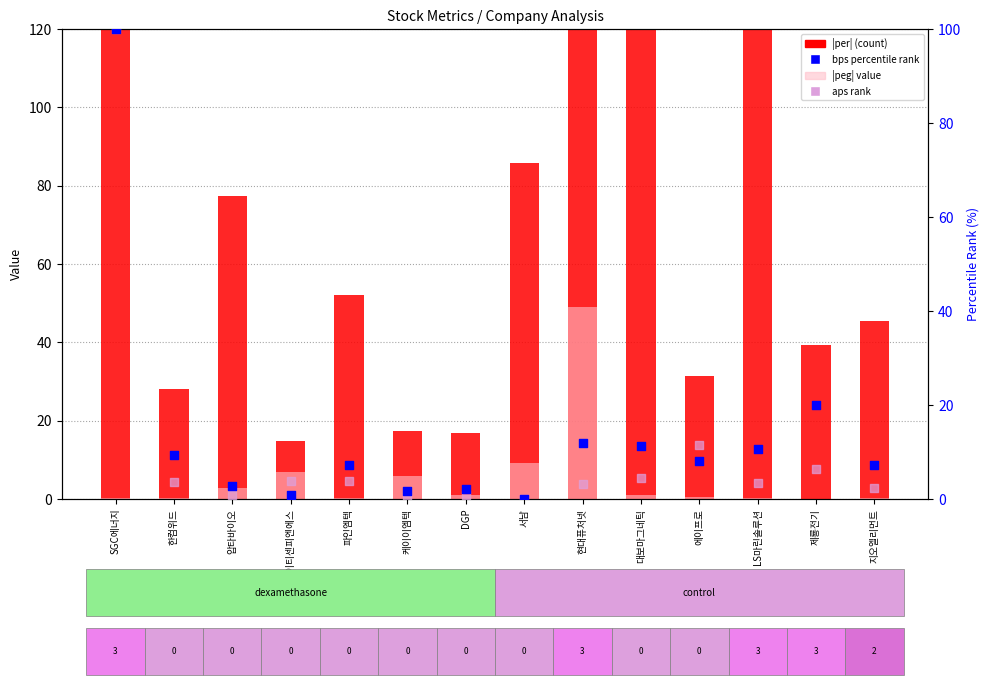

At how many categories does at least one series exceed 44?

8